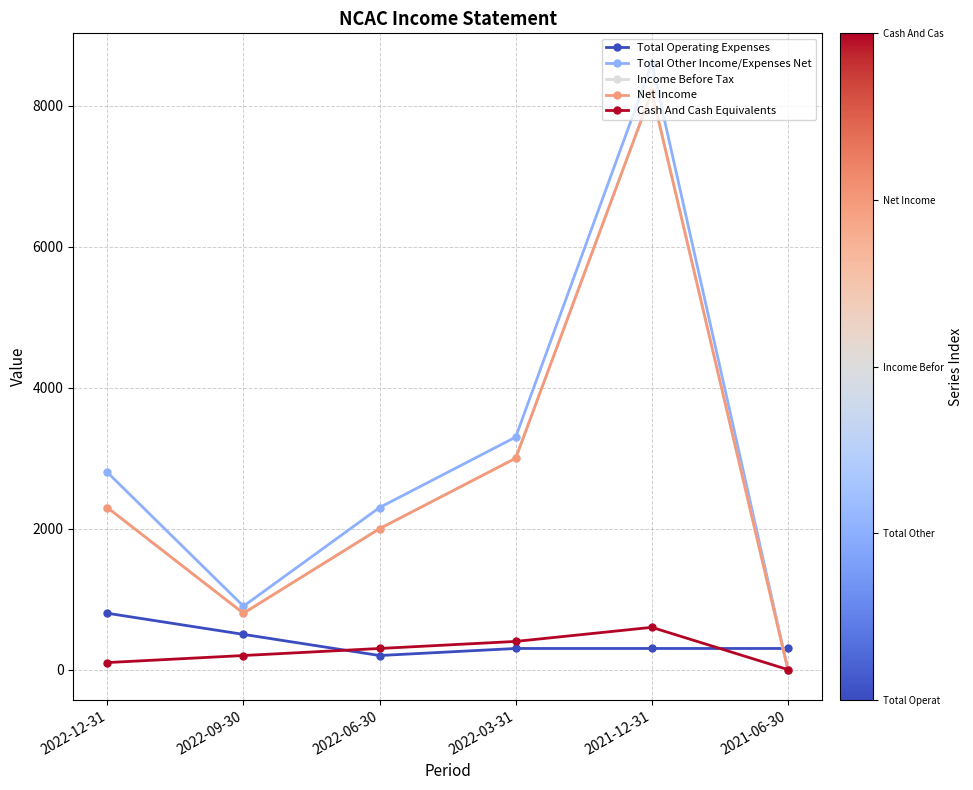

Does the chart have visible grid lines?

Yes